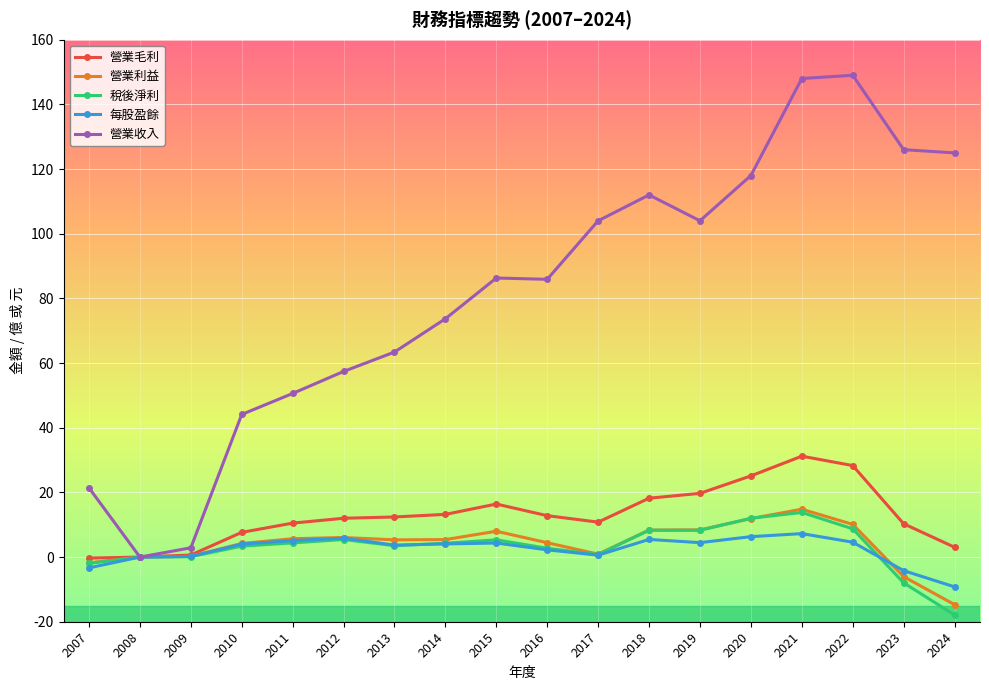

What are all the series names shown in the legend?

營業毛利, 營業利益, 稅後淨利, 每股盈餘, 營業收入